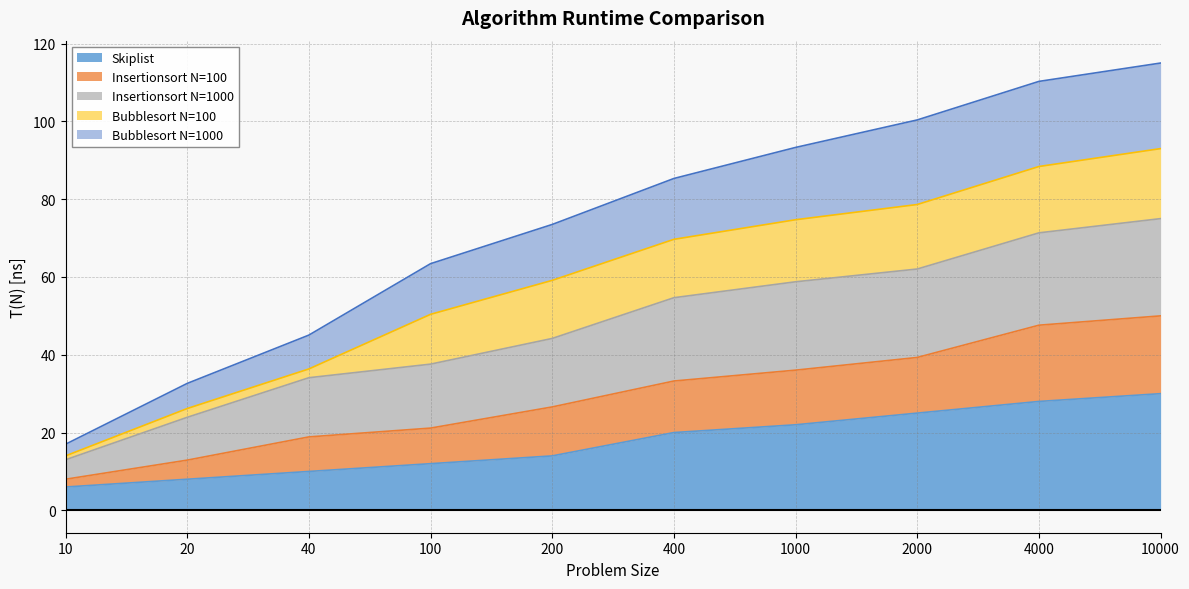

Is it true that Bubblesort N=1000 equals 52.0 at 20?

False